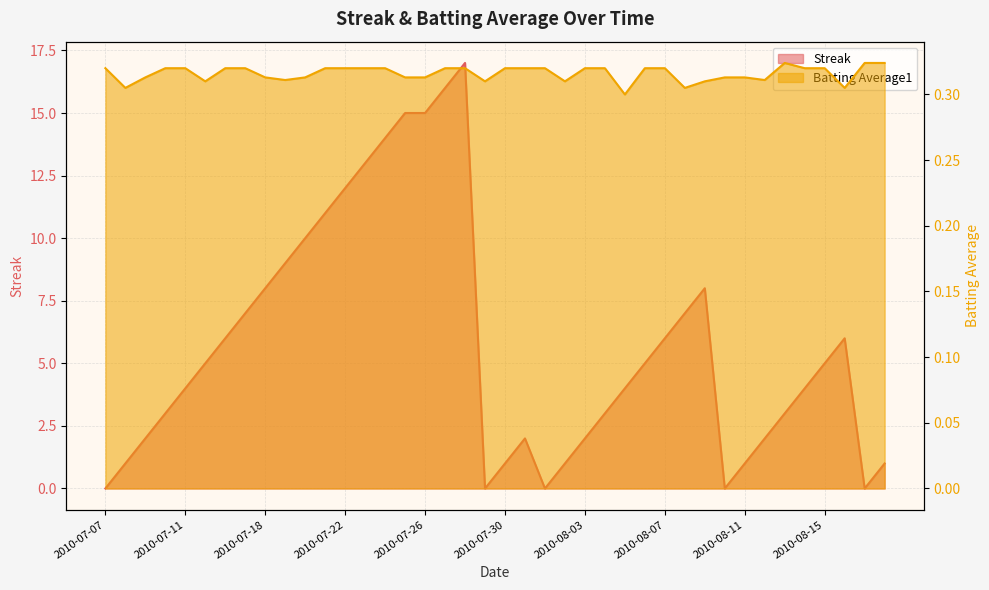

Between which two adjacent categories do Streak and Batting Average1 first intersect?

2010-07-07 and 2010-07-08